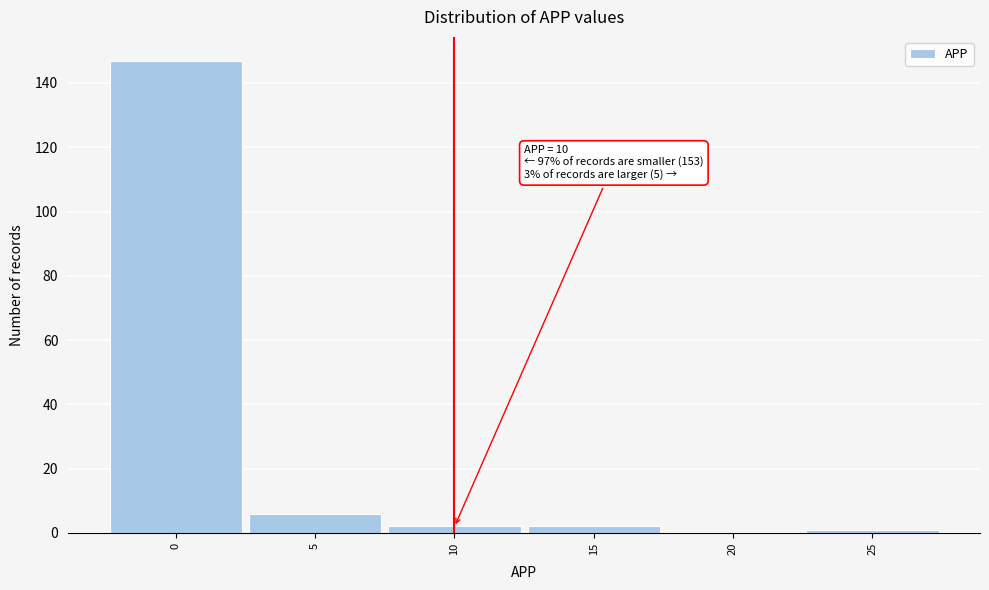

Reading left to right, list all the values displayed in this chart.

0=147	5=6	10=2	15=2	20=0	25=1